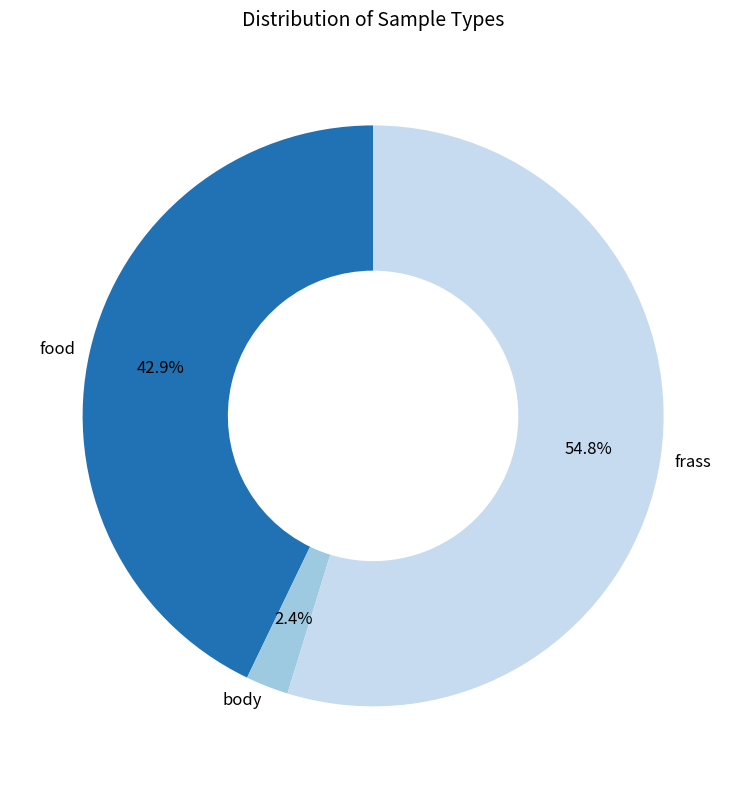

Is there any slice that represents more than half of the pie?

Yes